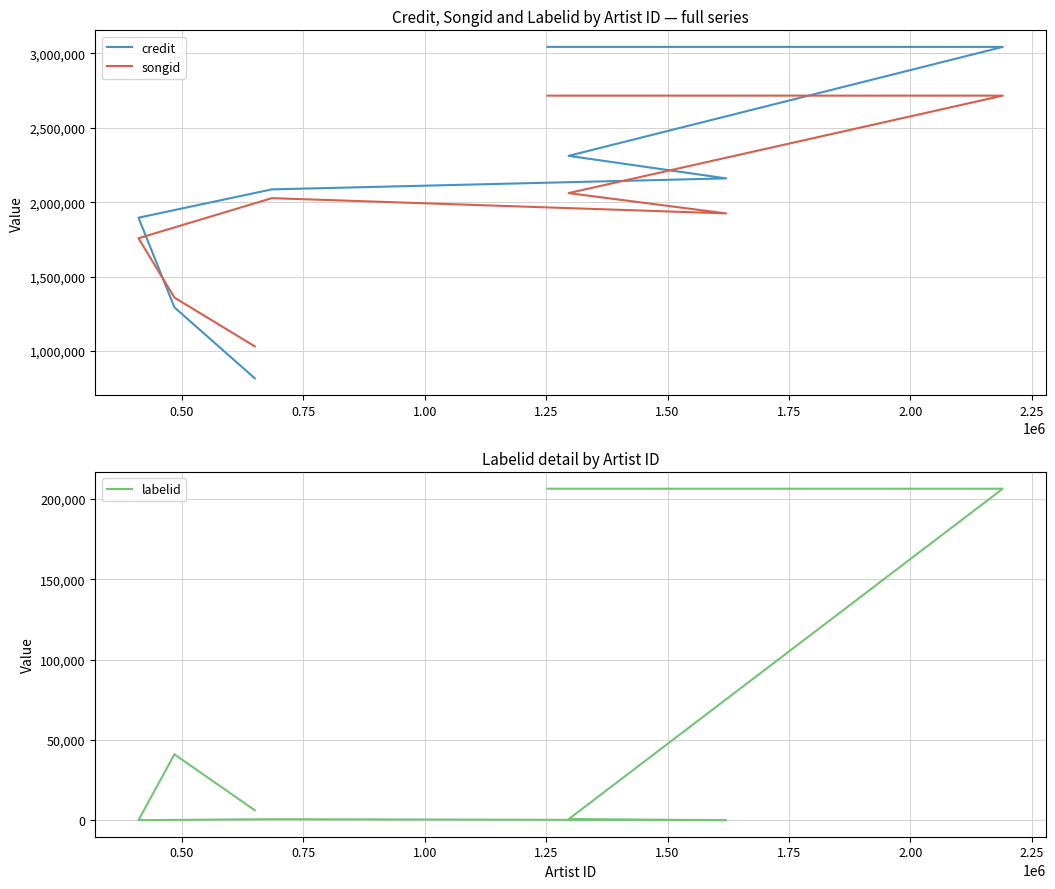

Does the chart display data point markers on the line(s)?

No